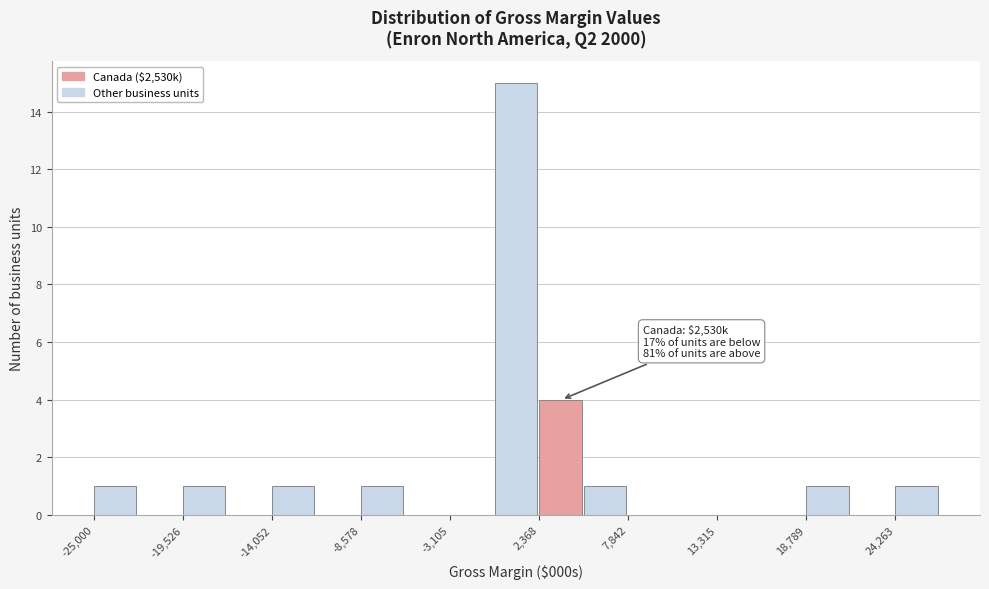

Around what value on the x-axis is the tallest bar? Give the approximate position of its centre, as read against the axis.

1000